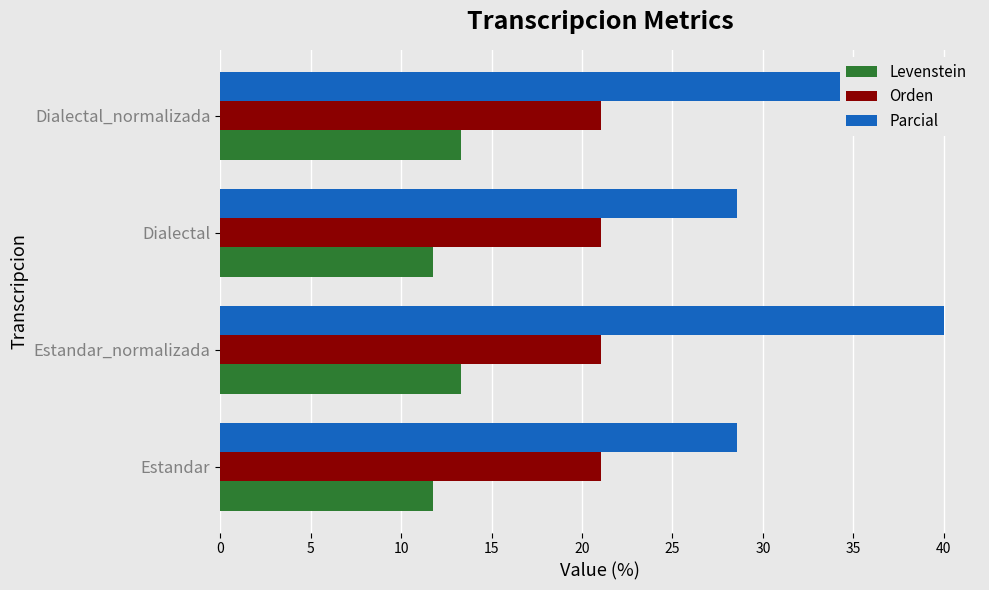

How many groups of bars are there?

4